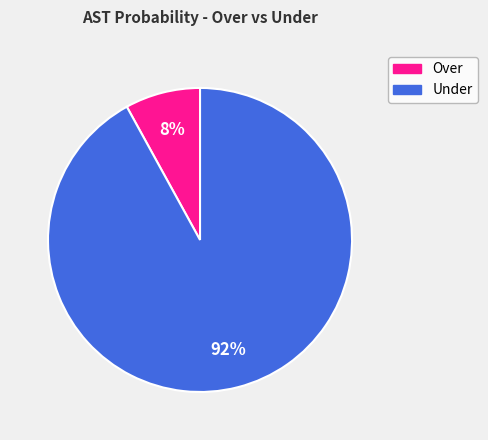

To the nearest percent, what is the difference between the largest and smallest slice percentages?

84%